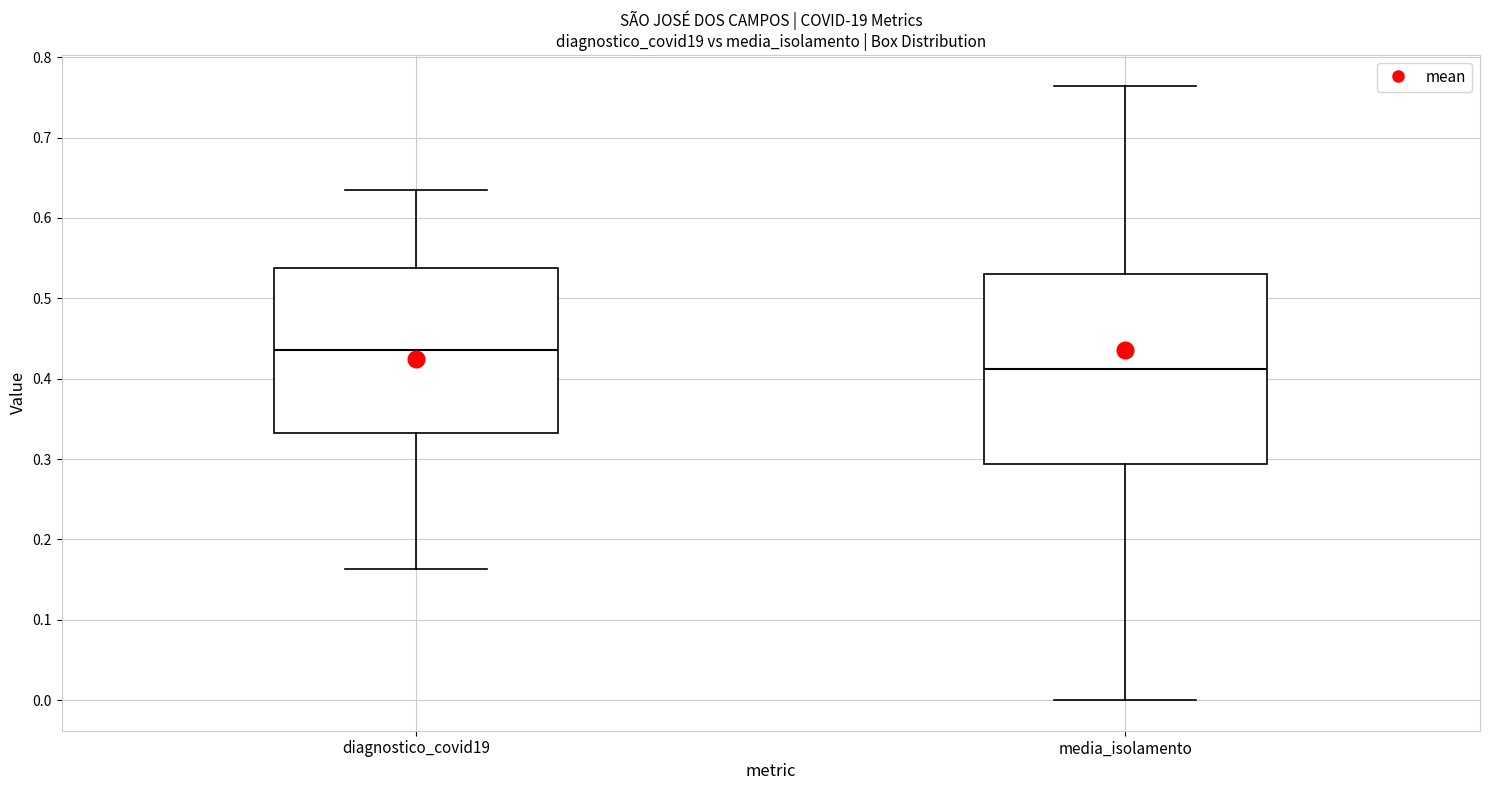

Reading left to right, transcribe this box plot: for each box, give where its median line is, the range the box spans, and where its two whiskers end, as read against the y-axis. The values are not printed on the chart, so give them approximately, as read against the axis.

diagnostico_covid19: median 0.44, box 0.33 to 0.54, whiskers 0.16 to 0.64
media_isolamento: median 0.41, box 0.29 to 0.53, whiskers 0.00 to 0.76